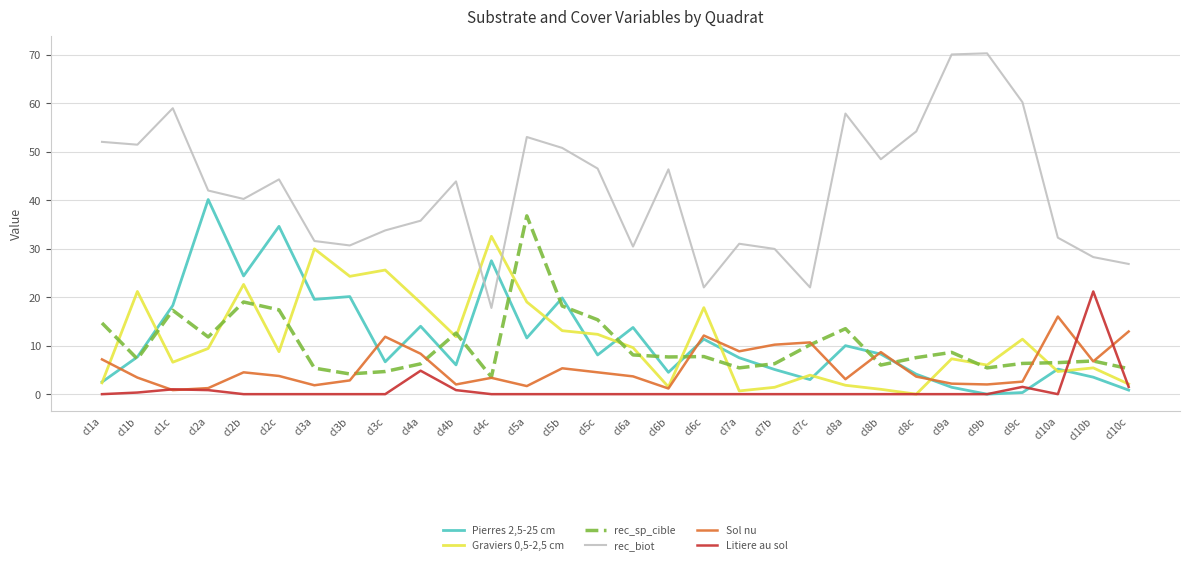

At which label does Graviers 0,5-2,5 cm reach its peak?

cl4c